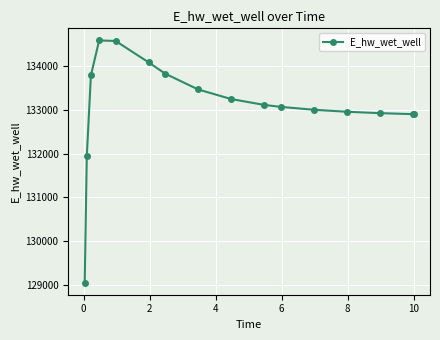

What is the value of the 12th point from the left?

132999.8